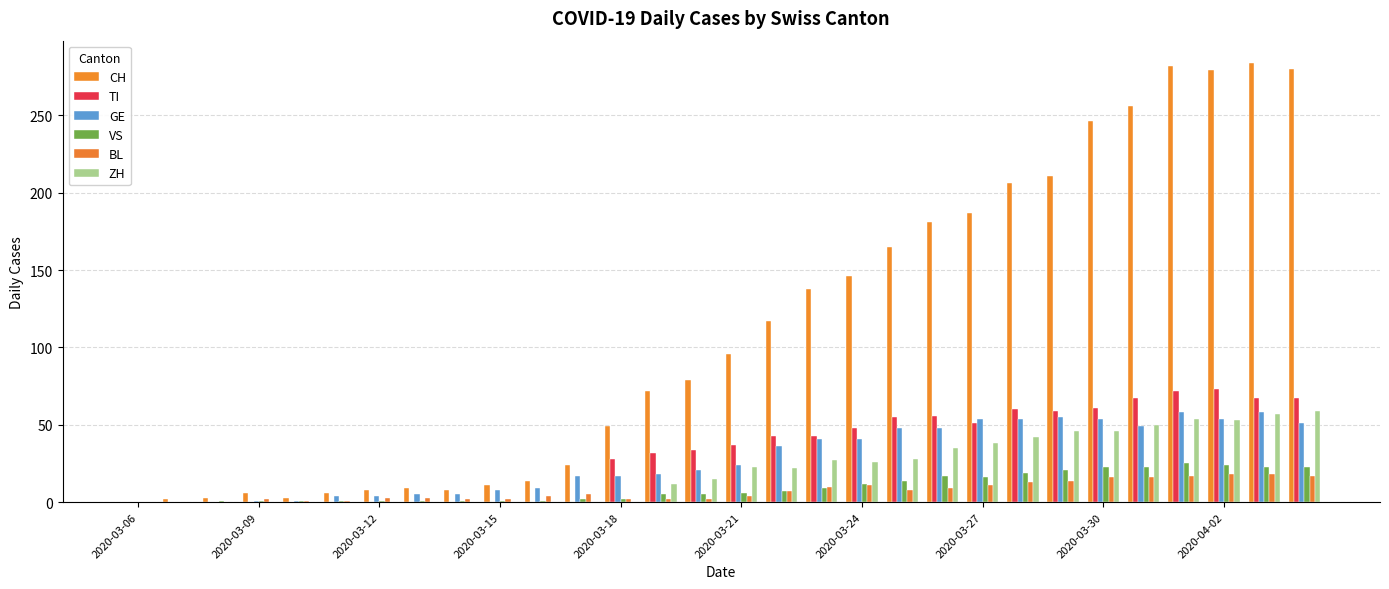

How many groups of bars are there?

30